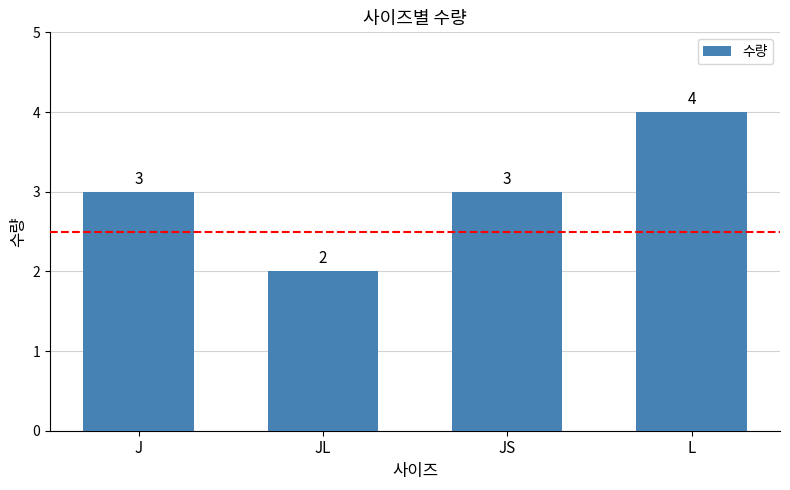

Which category has the lowest value across all series?

JL